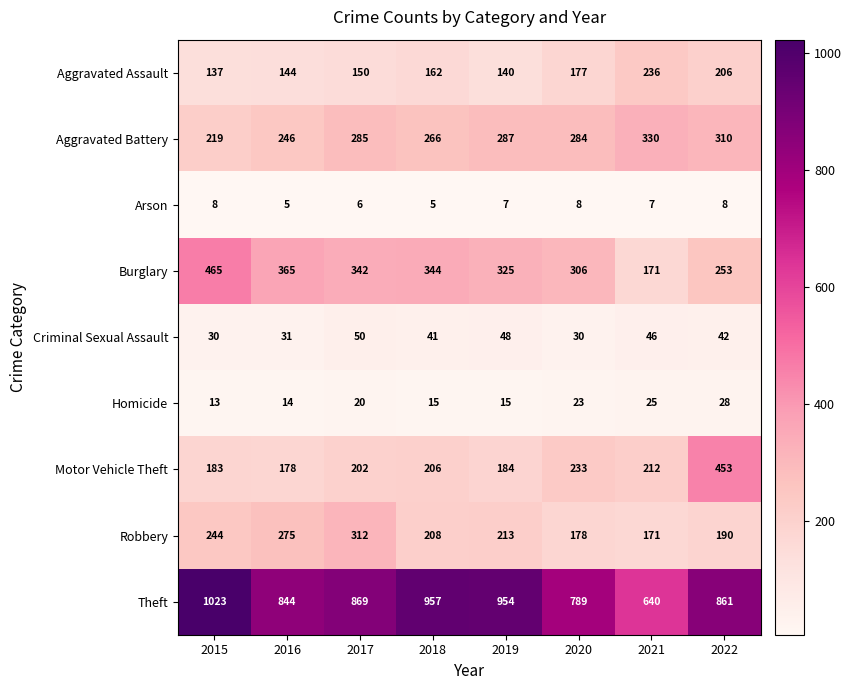

The value of Robbery at 2016 is 275. True or false?

True